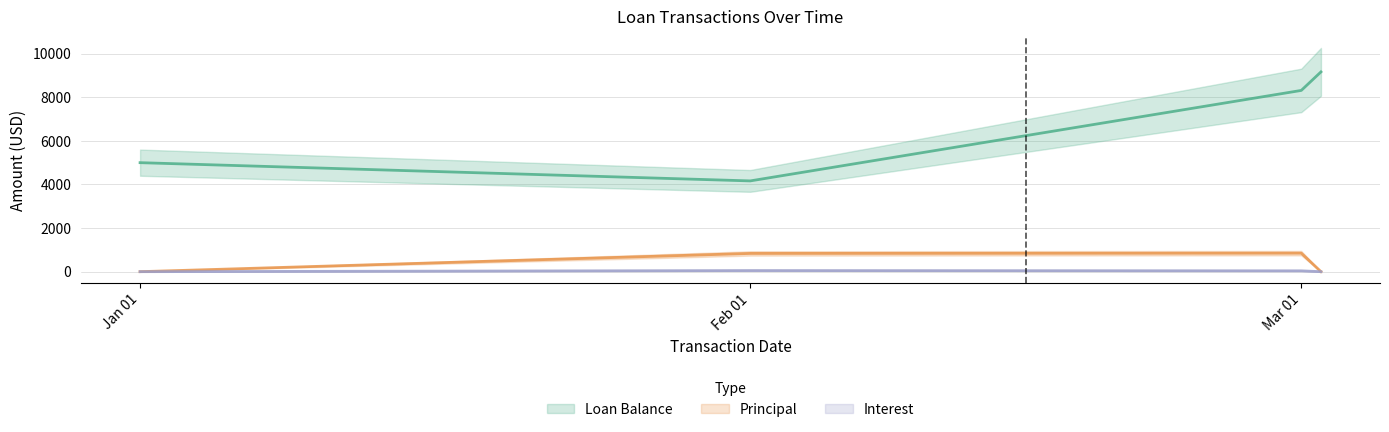

At Jan 01, list the series in order from smallest to largest.

Principal, Interest, Loan Balance